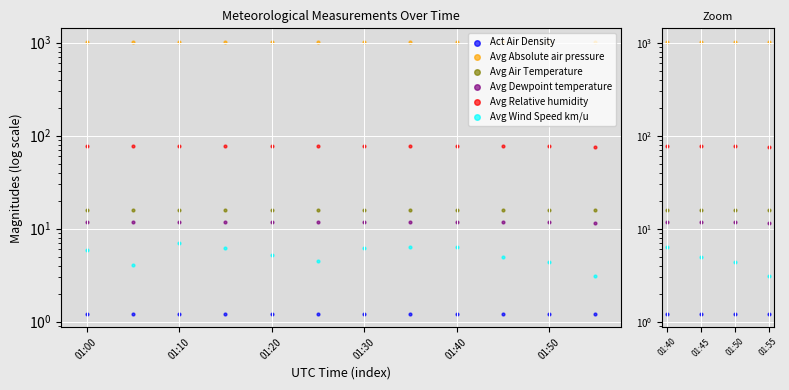

What is the total value across all series at 01:40?

1132.0